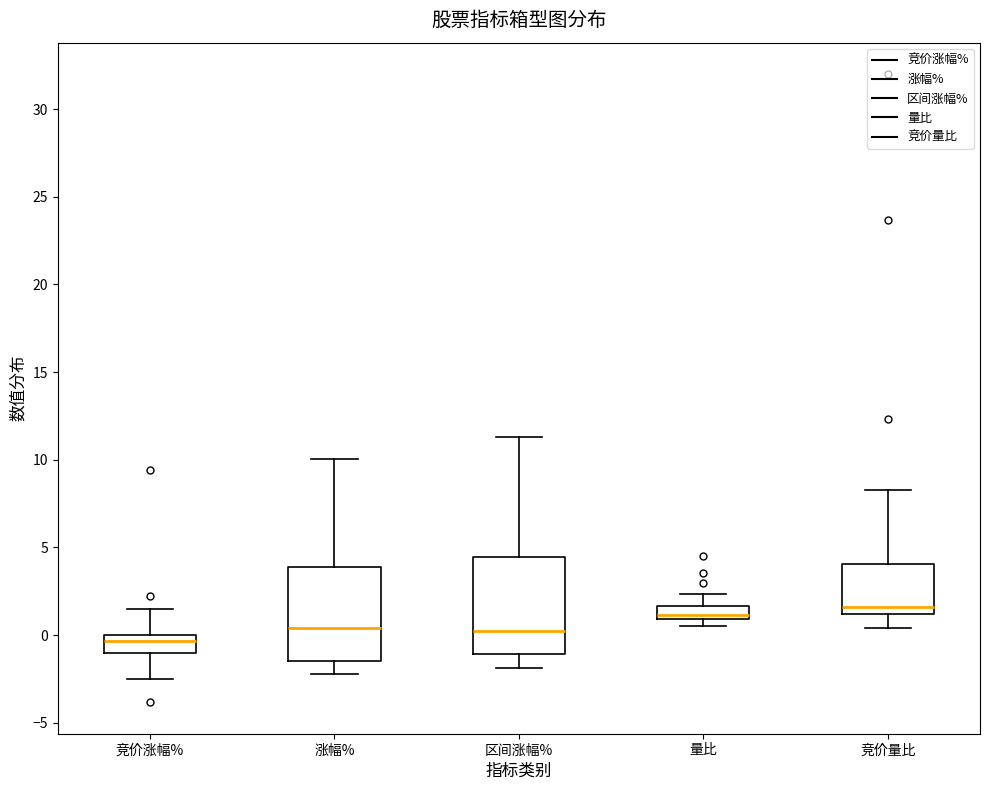

Where is the lower edge of the box for 竞价量比 on the y-axis? The values are not printed on the chart, so give them approximately, as read against the axis.

1.0